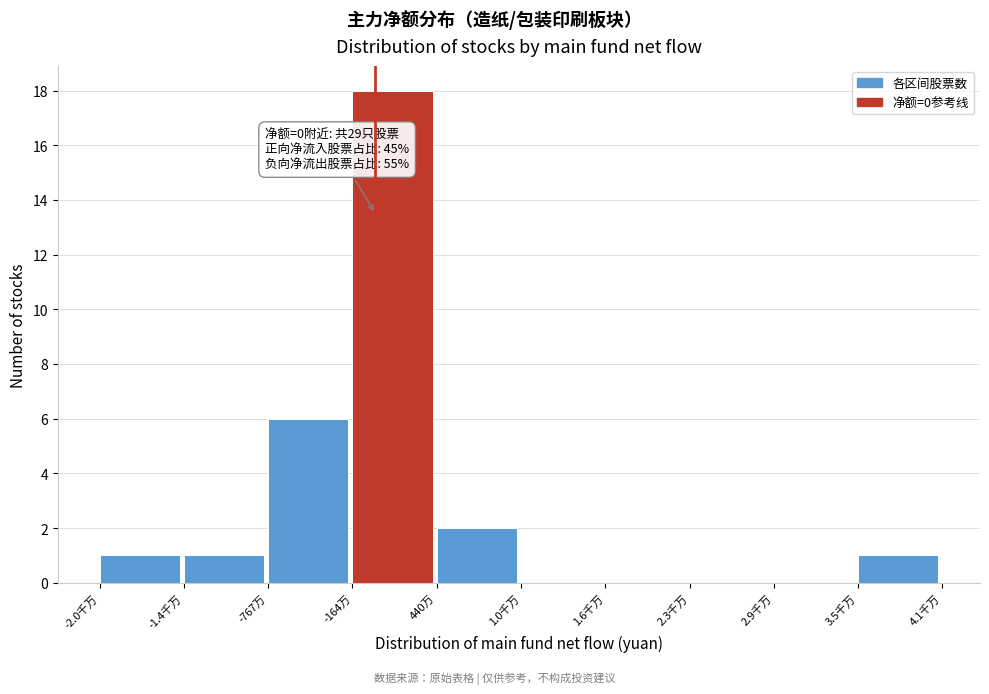

Reading left to right, extract all data points from this chart.

-2.0千万=1	-1.4千万=1	-767万=6	-164万=18	440万=2	1.0千万=0	1.6千万=0	2.3千万=0	2.9千万=0	3.5千万=1